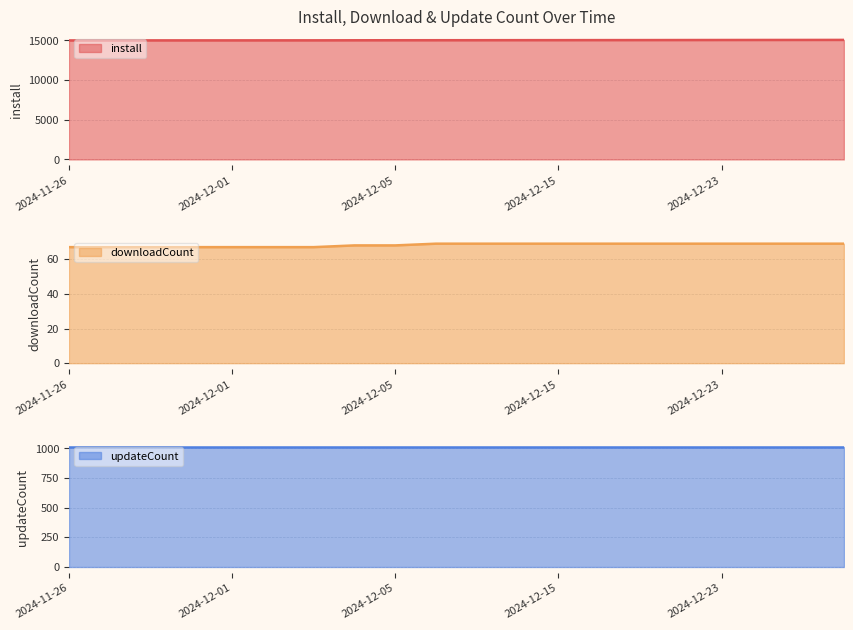

What is the spread (max minus min) of values at 2024-12-10?

14965